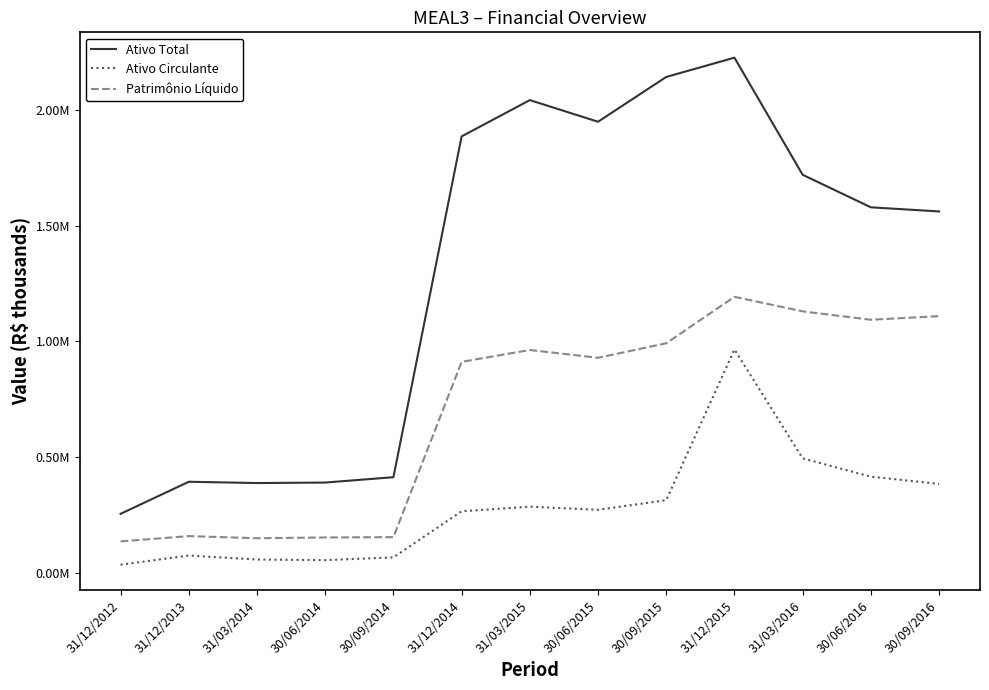

Is the value of Ativo Circulante at 30/06/2014 greater than the value of Patrimônio Líquido at 30/09/2014?

No